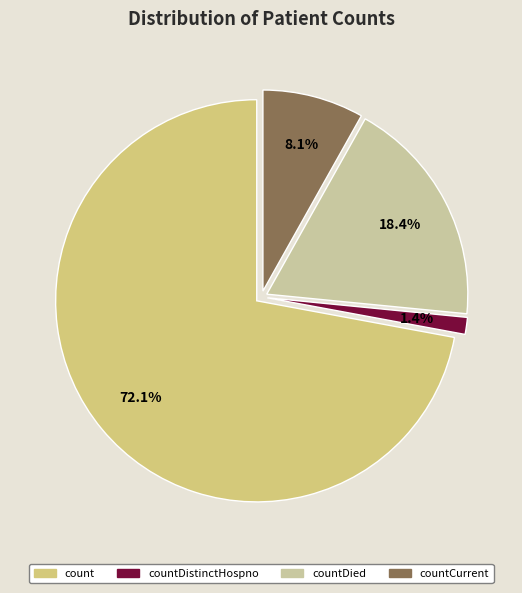

To the nearest percent, what portion does countDied represent?

18%